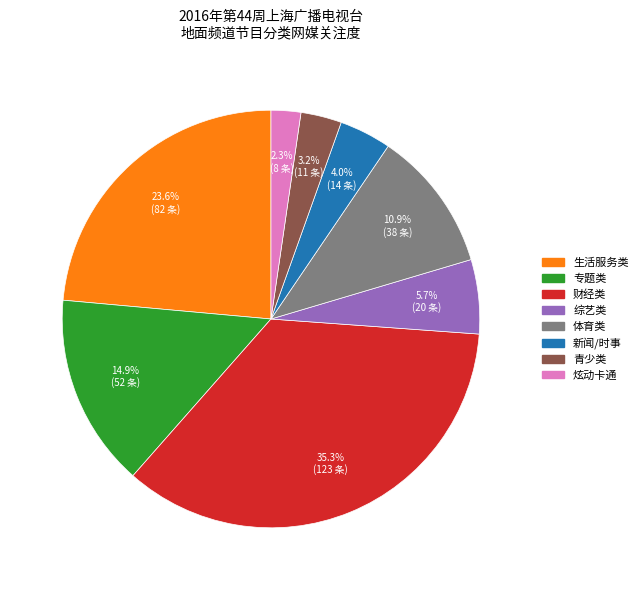

Is there a majority slice in this chart?

No